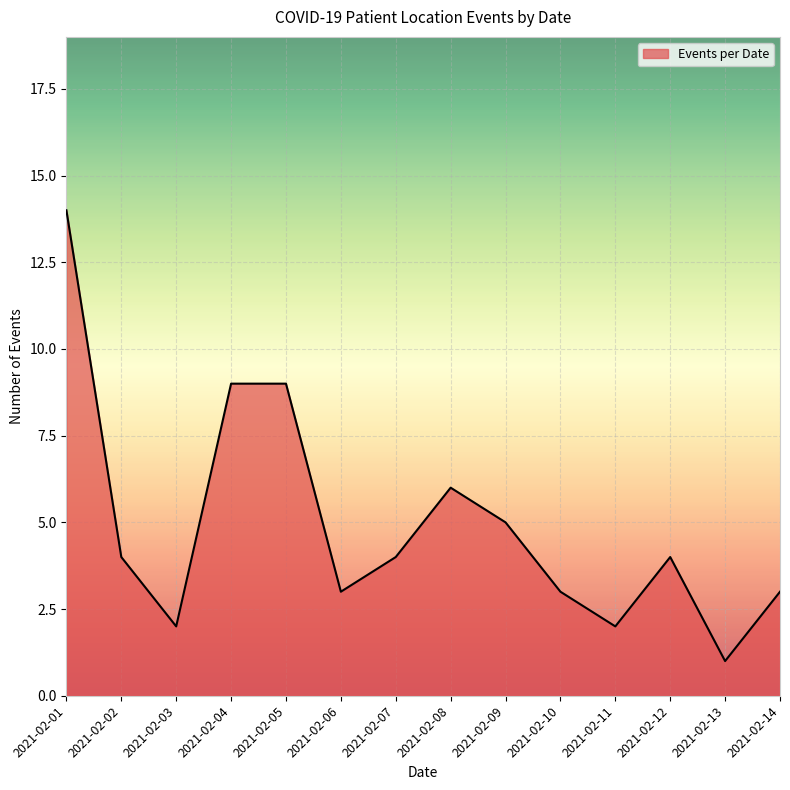

How many lines are shown in the chart?

1